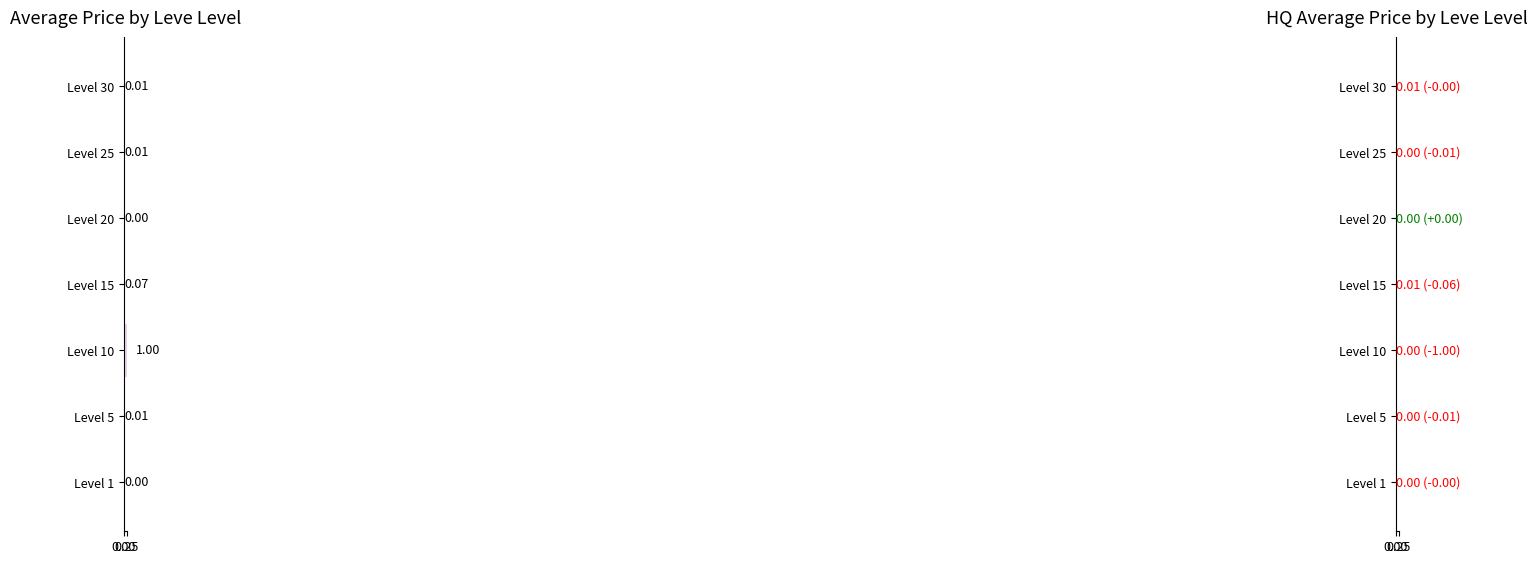

The value of currentAveragePriceHQ (norm) at Level 20 is 0.0. True or false?

True